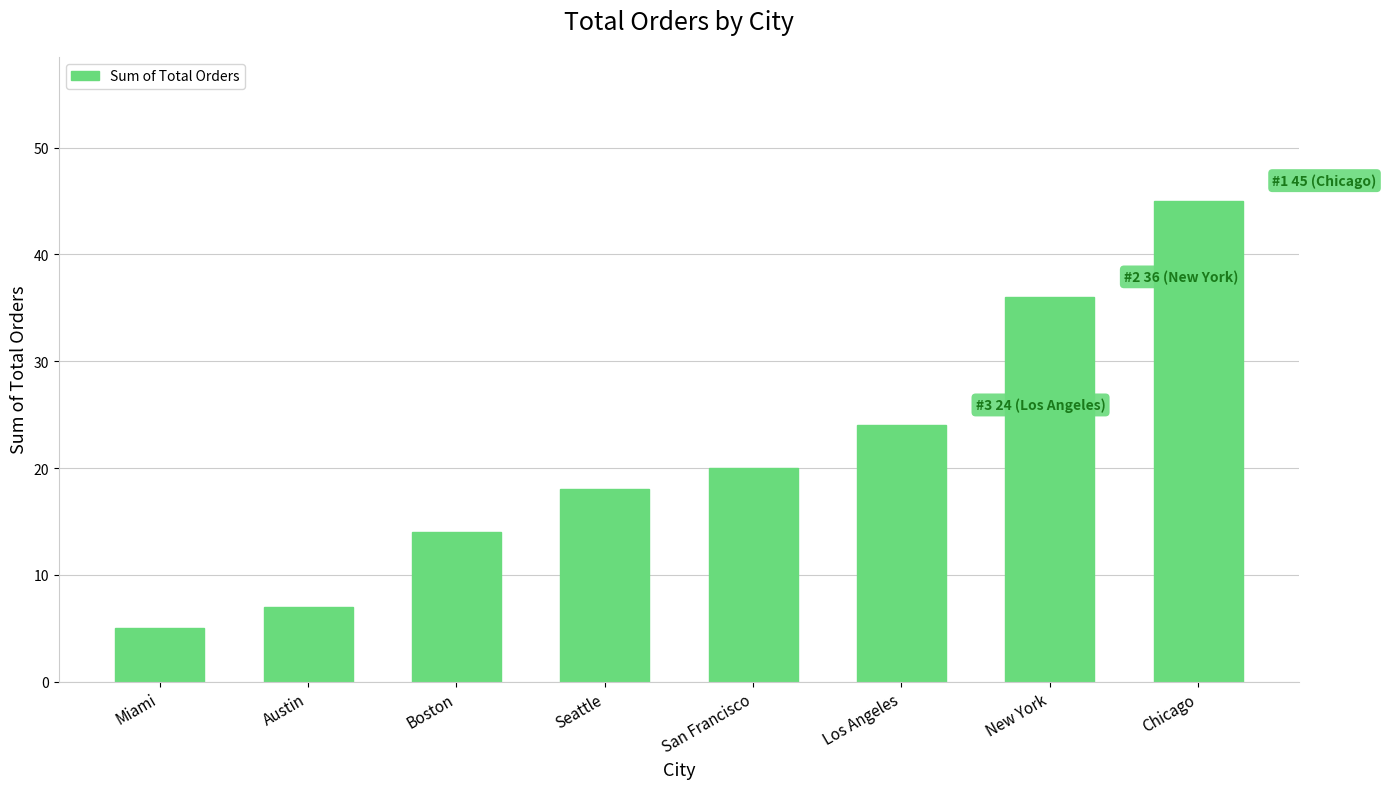

Reading left to right, list all the values displayed in this chart.

5	7	14	18	20	24	36	45